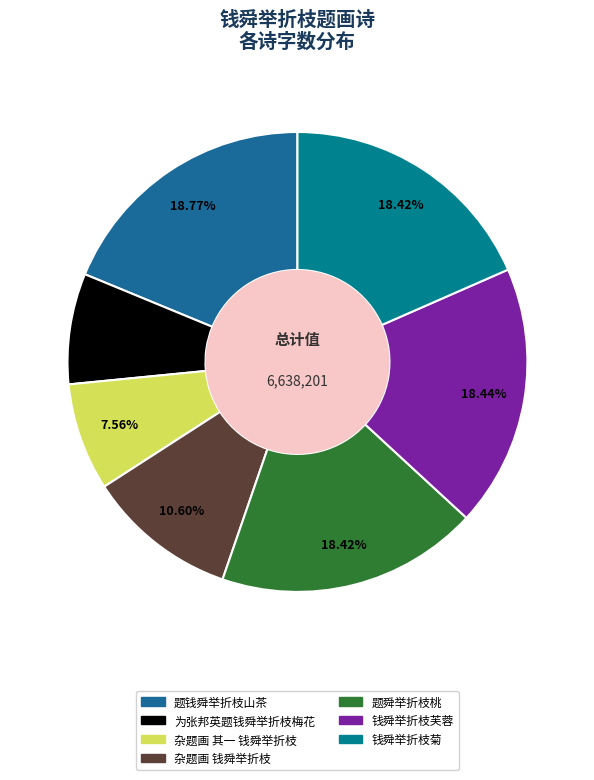

To the nearest percent, what portion does 题舜举折枝桃 represent?

18%